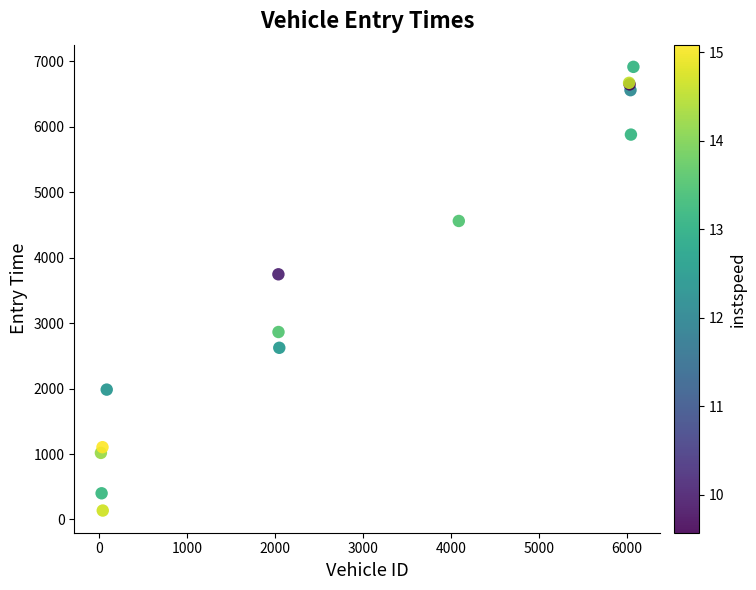

What Y value in the scatter plot is closest to 3526?

3746.5